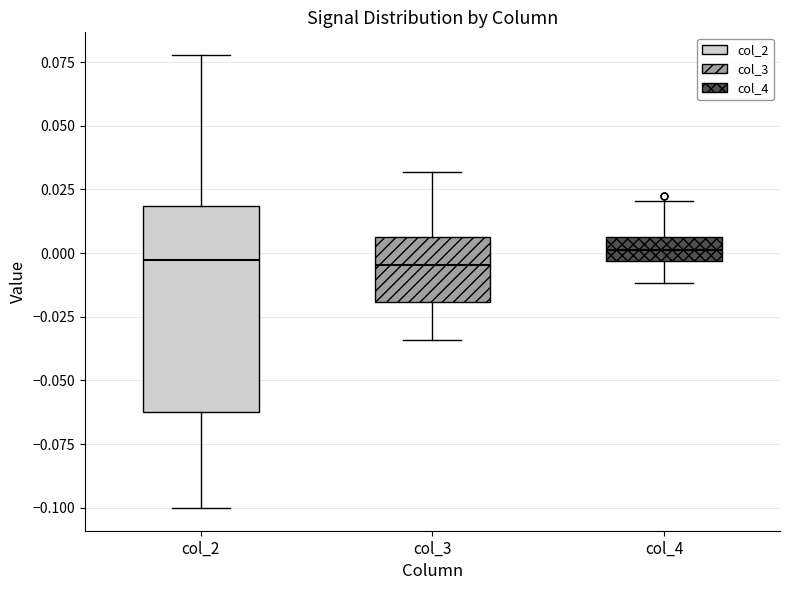

Reading left to right, read every box against the y-axis: the position of its median line, the range the box covers, and the ends of its whiskers. The values are not printed on the chart, so give them approximately, as read against the axis.

col_2: median -0.005, box -0.065 to 0.020, whiskers -0.100 to 0.080
col_3: median -0.005, box -0.020 to 0.005, whiskers -0.035 to 0.030
col_4: median 0.000, box -0.005 to 0.005, whiskers -0.010 to 0.020